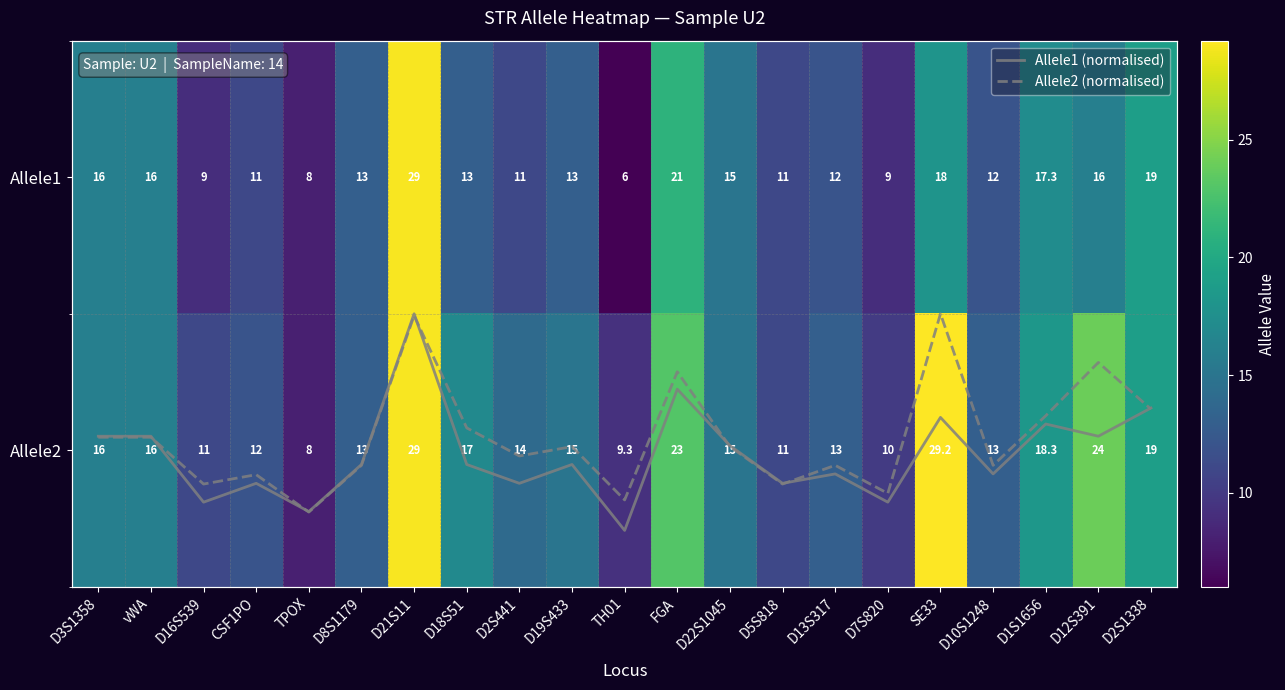

What is the approximate value of Allele2 (normalised) at vWA?

0.5